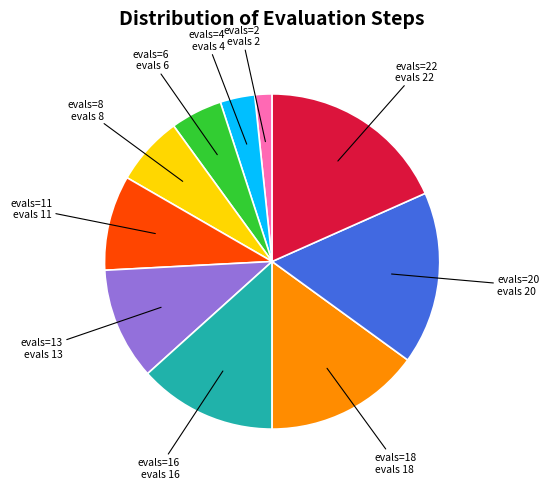

Is there any slice that represents more than half of the pie?

No